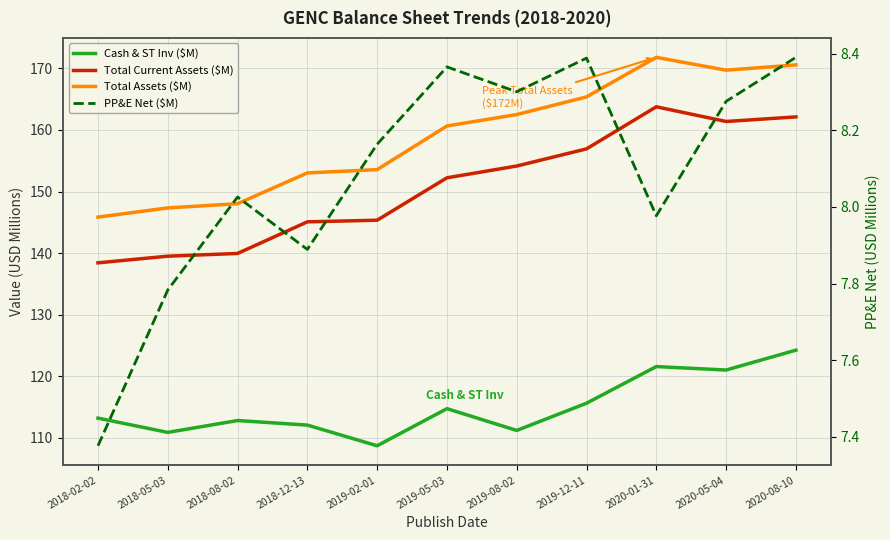

How many data points in Total Current Assets ($M) are above 152?

6